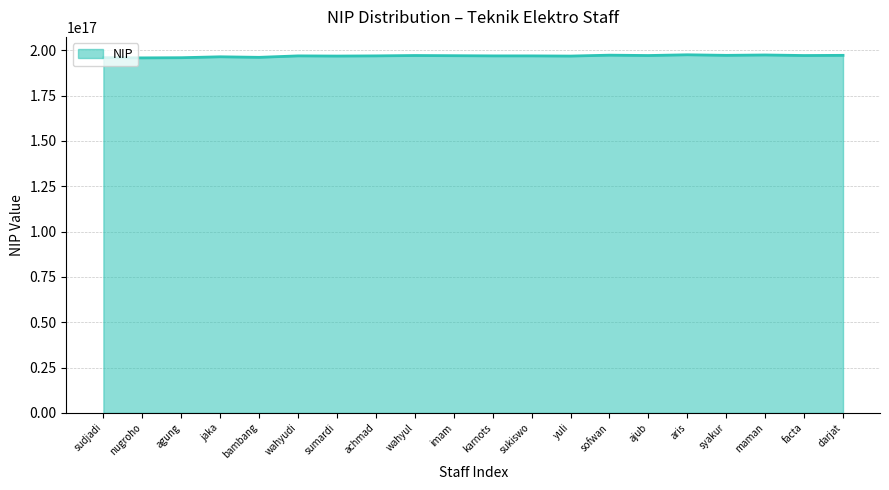

The value at syakur is 350958507745248832. True or false?

False